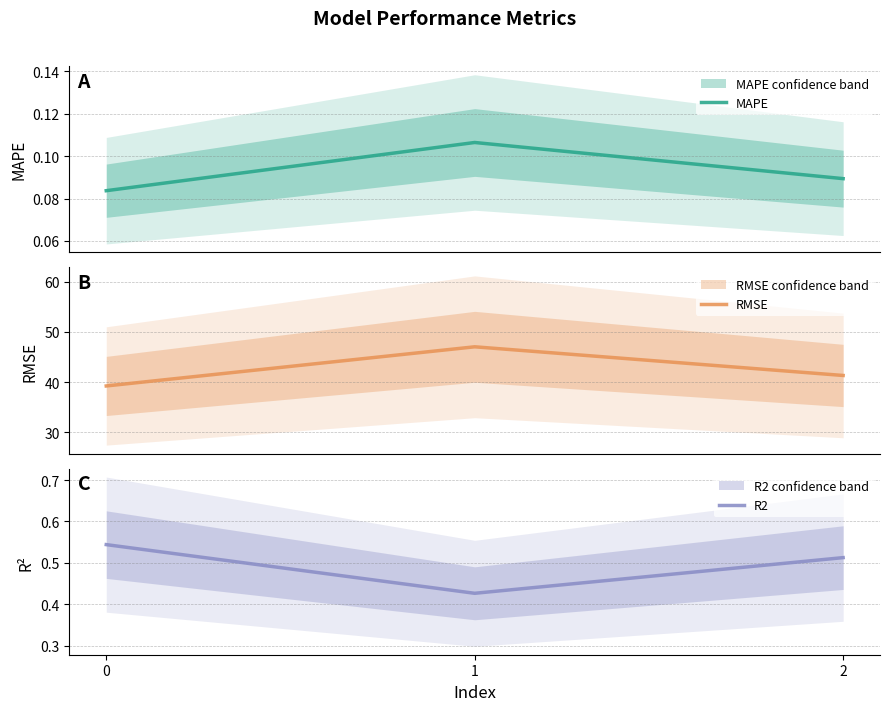

Does the chart display data point markers on the line(s)?

No